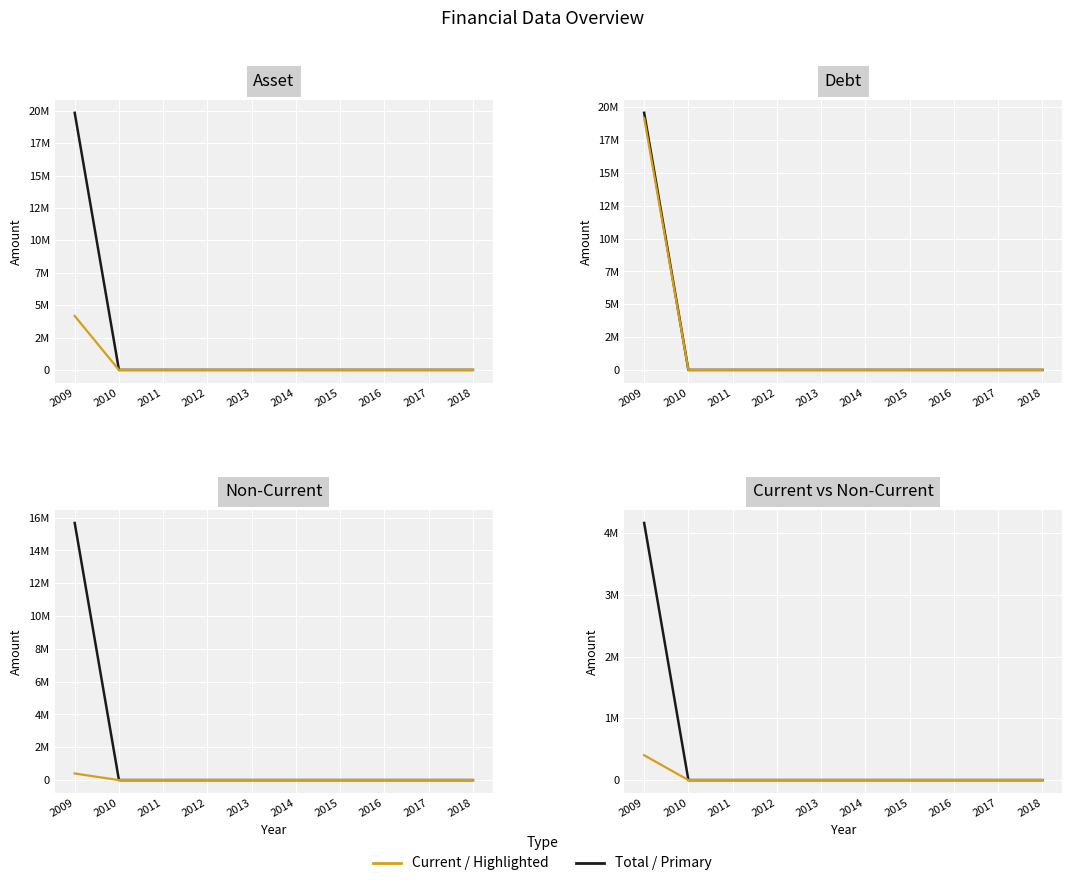

The Asset series shows -7228688 at 2015. True or false?

False